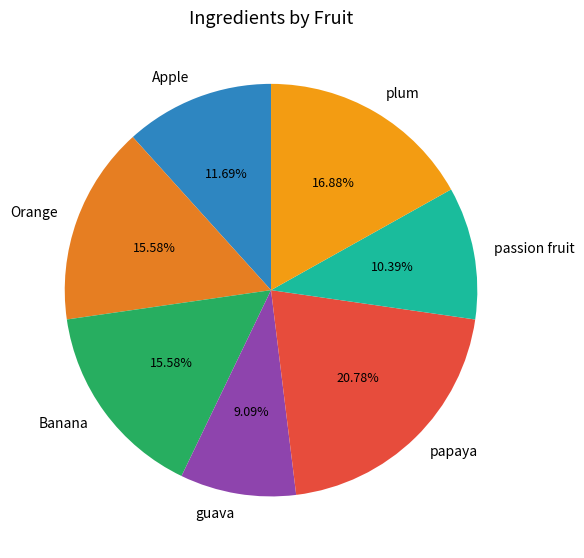

What is the ratio of the value at Banana to the value at Apple?

1.3